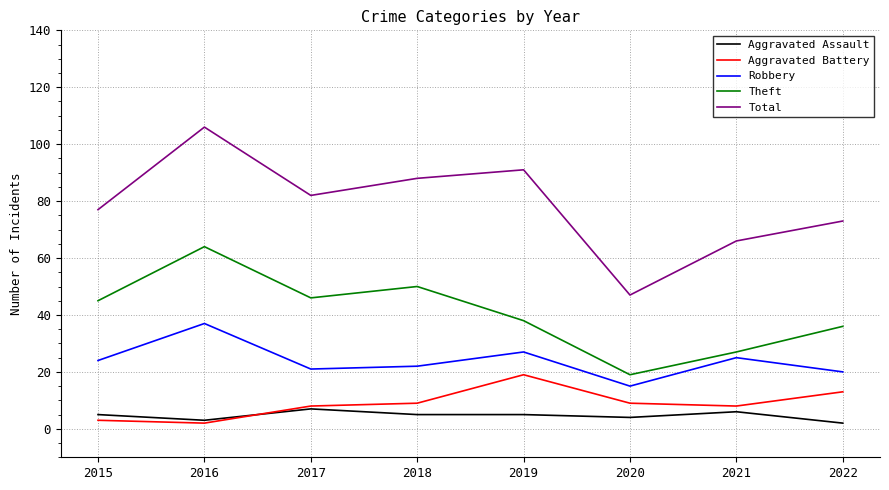

Which label corresponds to the largest value in the chart?

2016